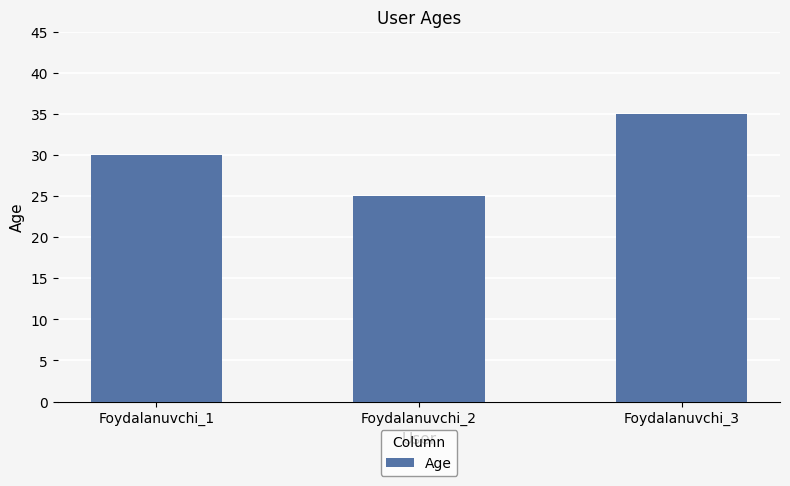

What is the maximum value shown in the chart?

35